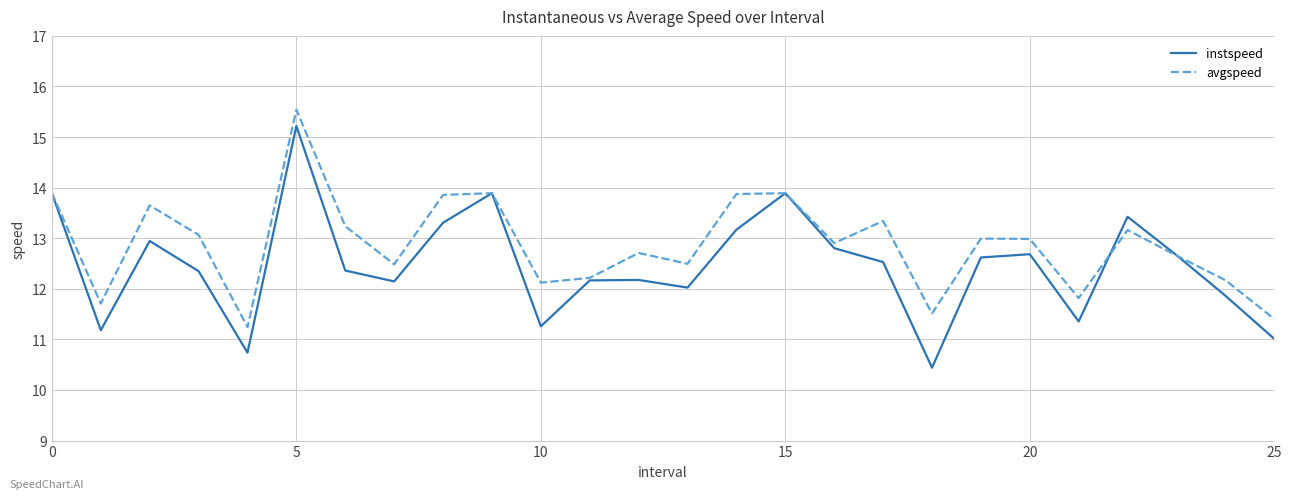

List the series in order of their peak value, highest first.

avgspeed, instspeed